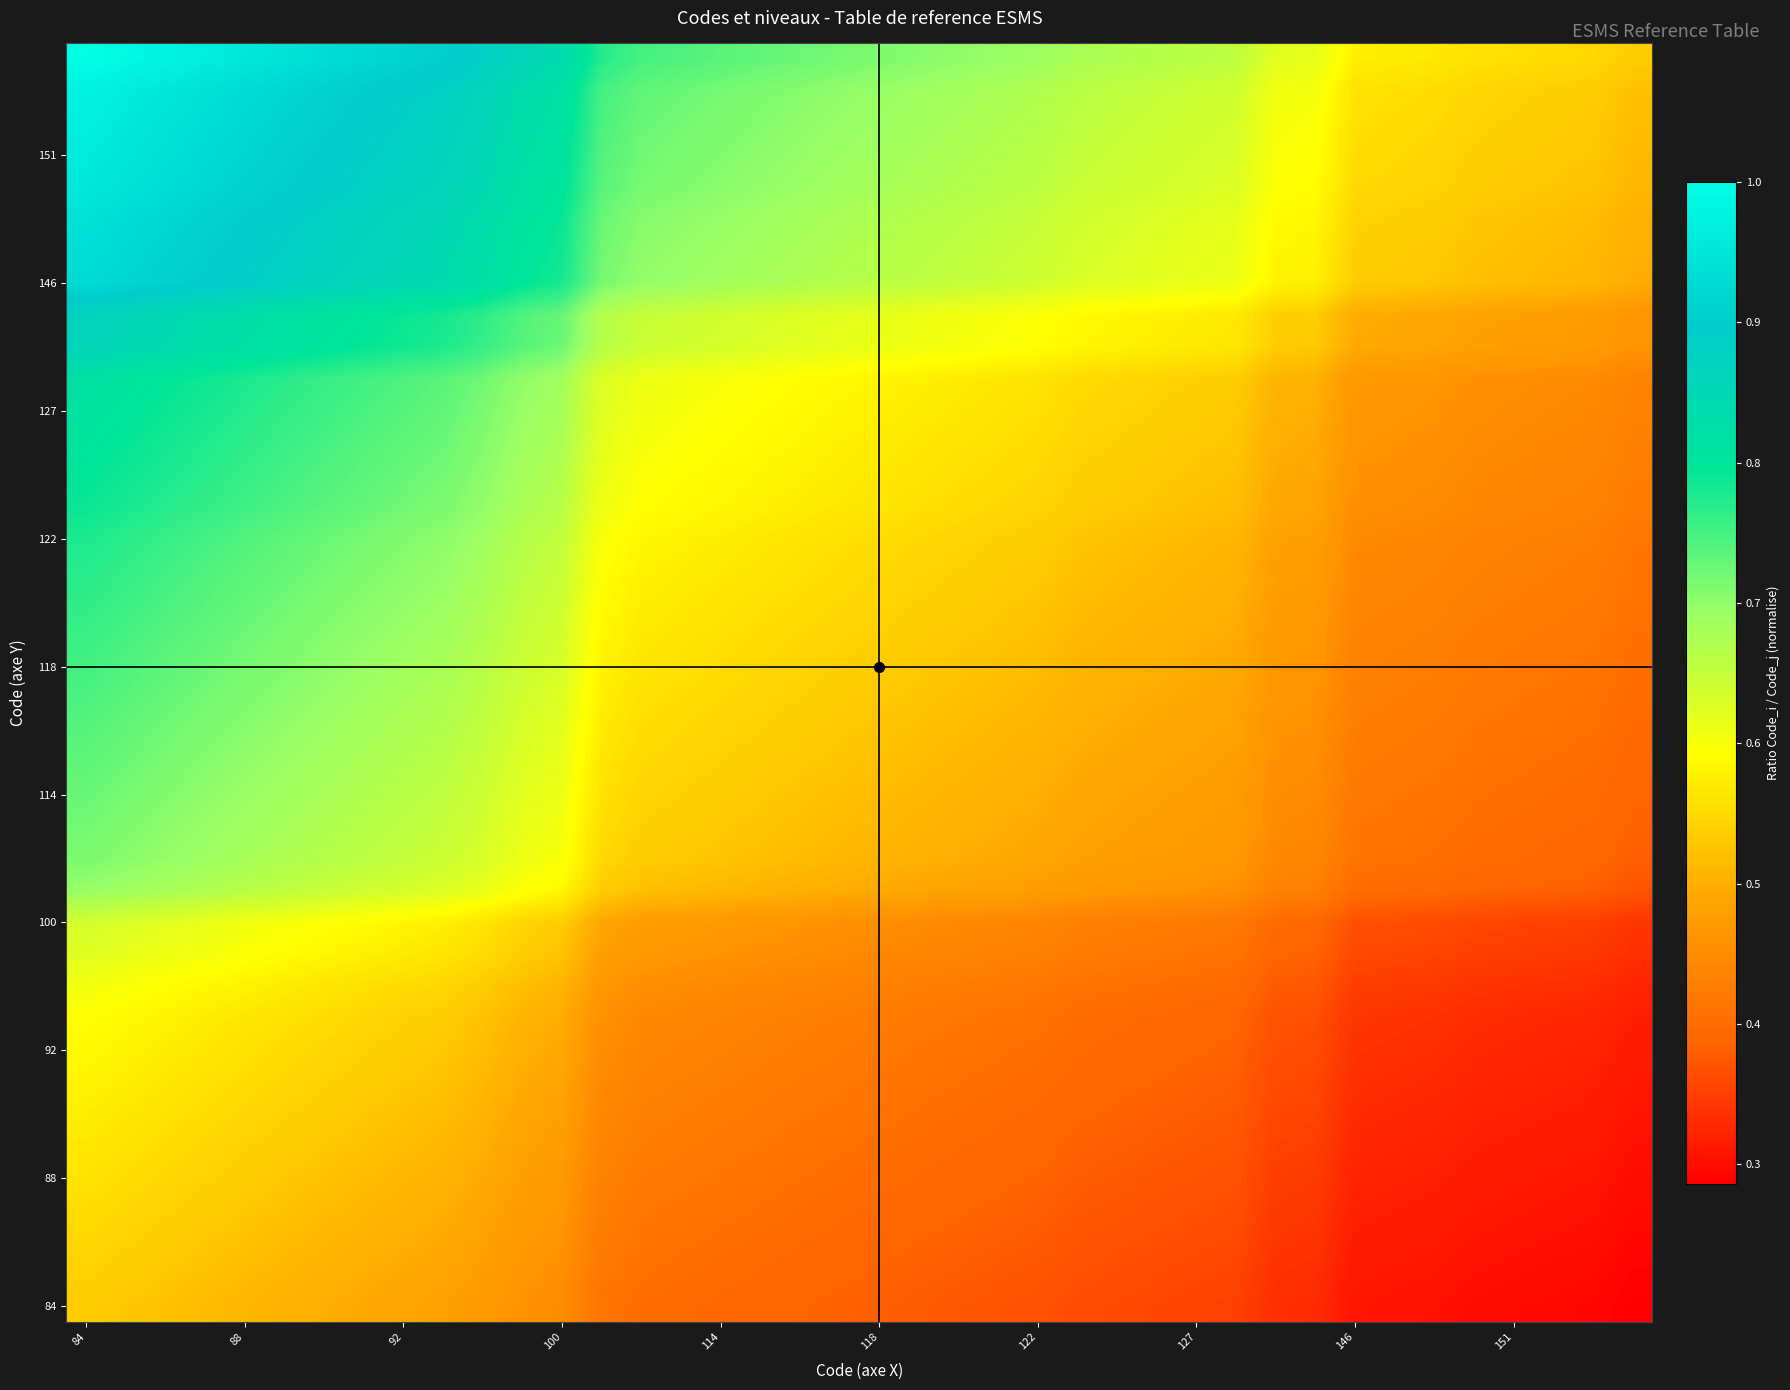

At which category is the sum across all series the highest?

84